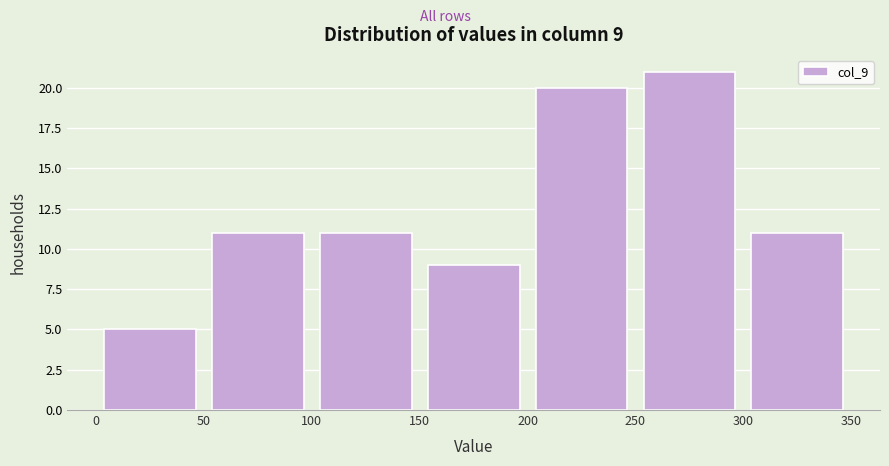

Over which range of the x-axis is the bar tallest?

250 to 300